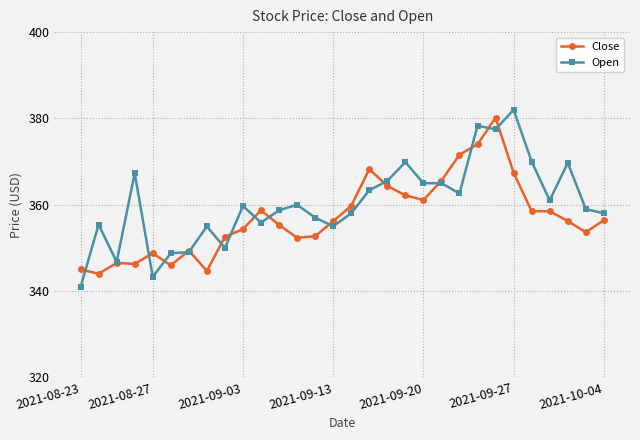

Rank the series by their average value, from lowest to highest.

Close, Open